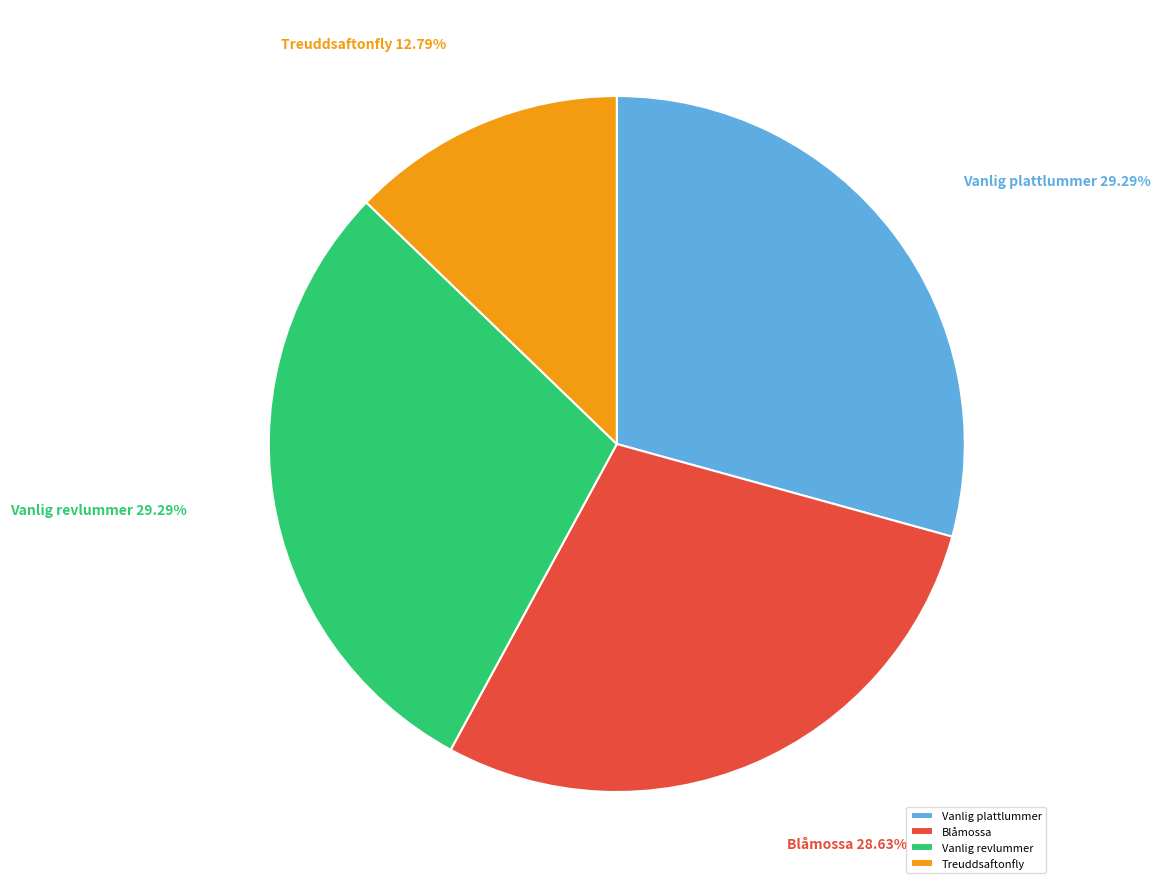

The Vanlig plattlummer slice represents 40% of the pie. True or false?

False